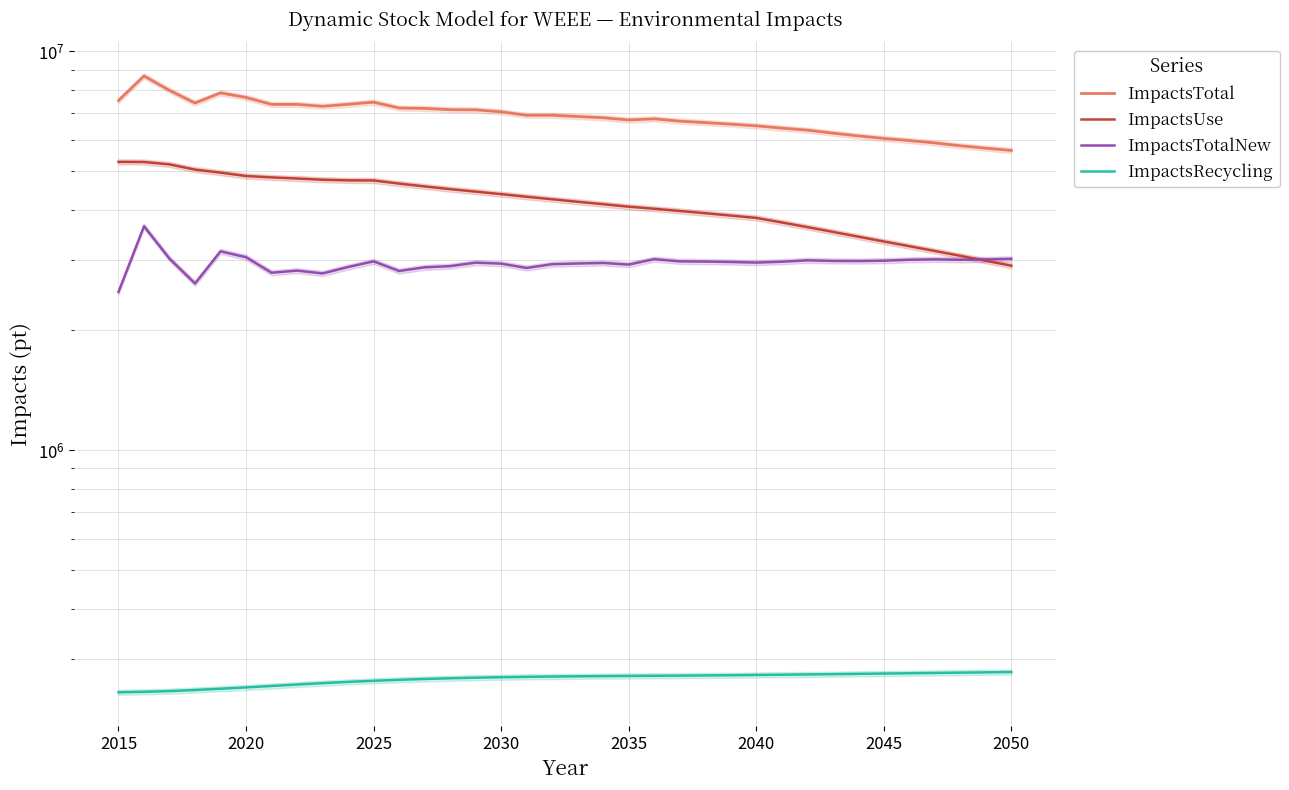

Which series has the widest spread of values?

ImpactsTotal